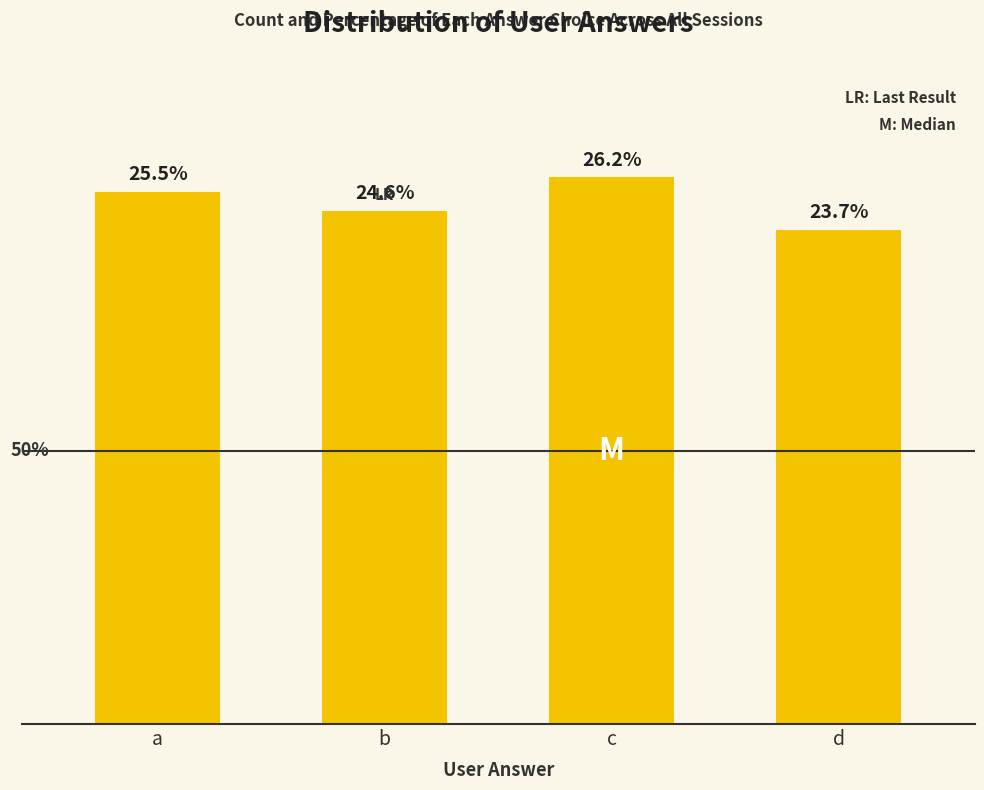

Reading left to right, extract all data points from this chart.

112	108	115	104